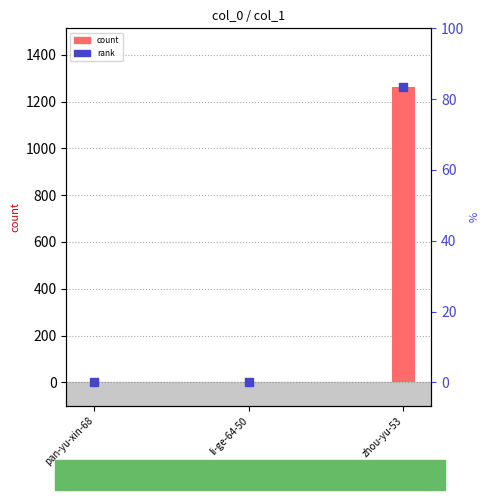

Which series contains the lowest Y value?

col_1